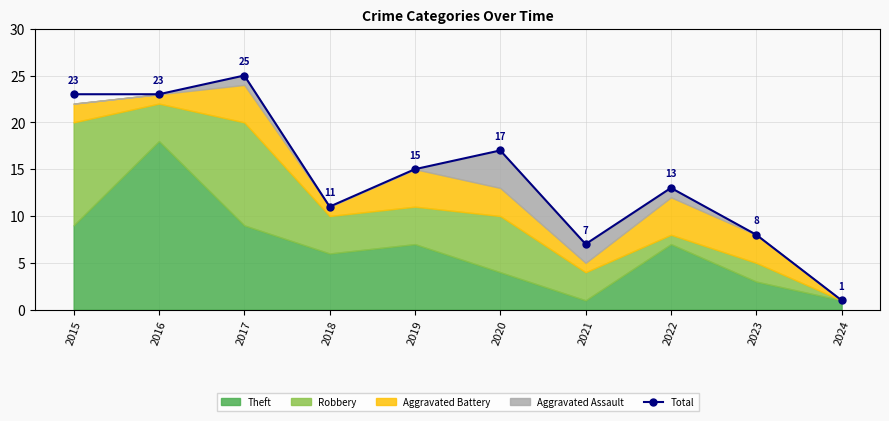

Rank the categories by value from highest to lowest.

2017, 2015, 2016, 2020, 2019, 2022, 2018, 2023, 2021, 2024